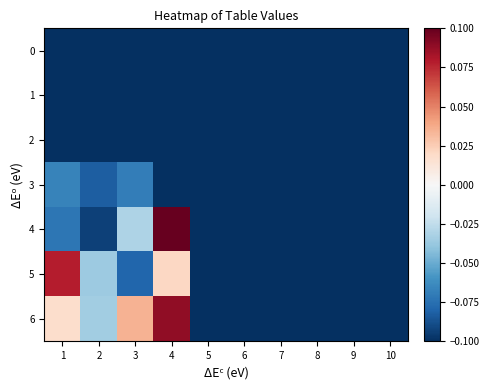

Which series has the largest total across all categories?

6